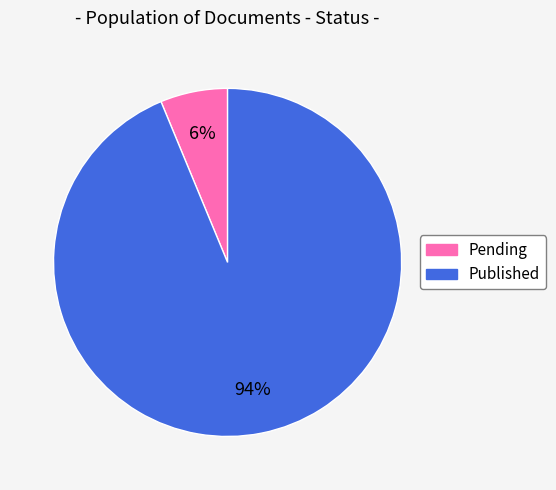

How many slices are in this pie chart?

2